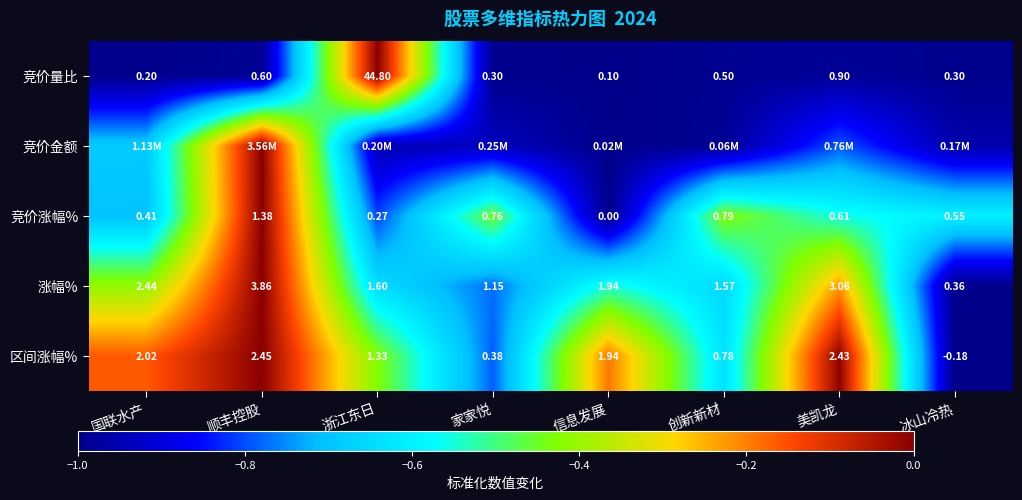

At which label does 涨幅% reach its minimum?

冰山冷热